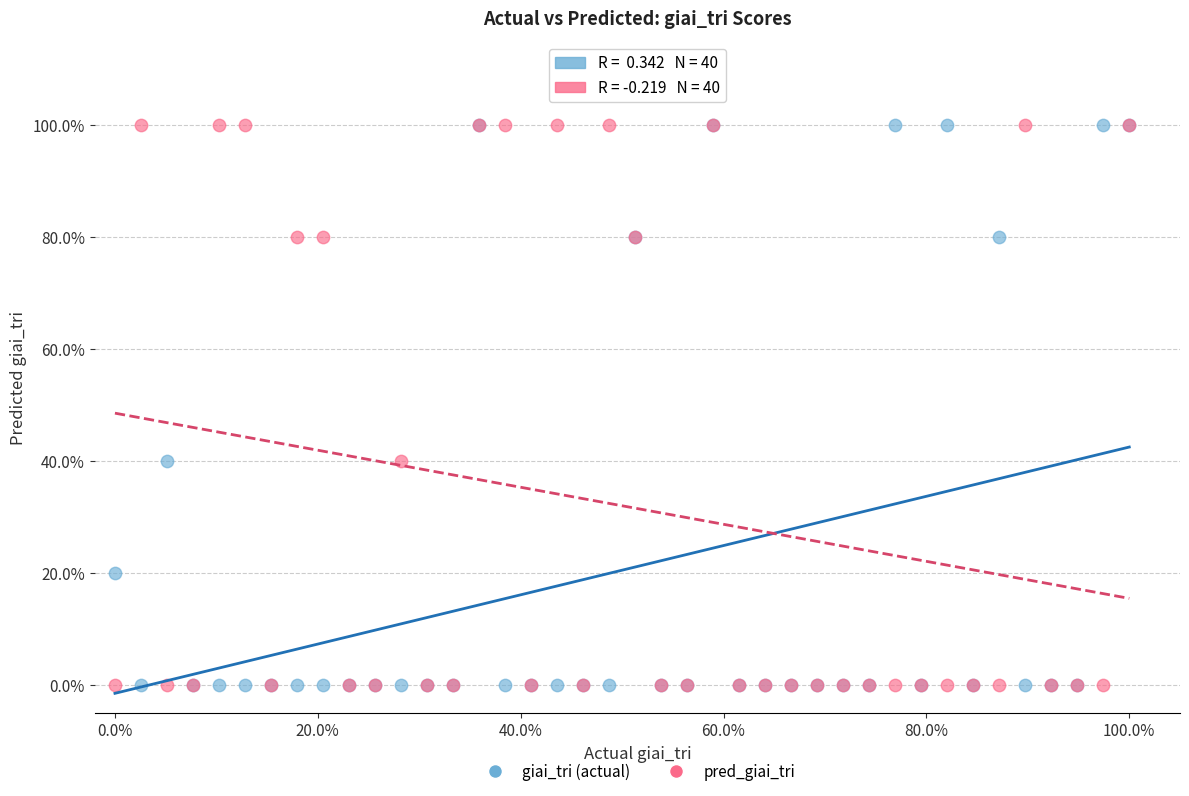

What are all the series names shown in the legend?

giai_tri (actual), pred_giai_tri